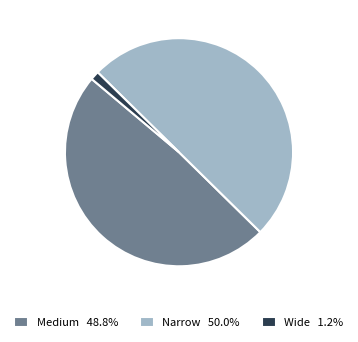

How many segments does this pie chart have?

3